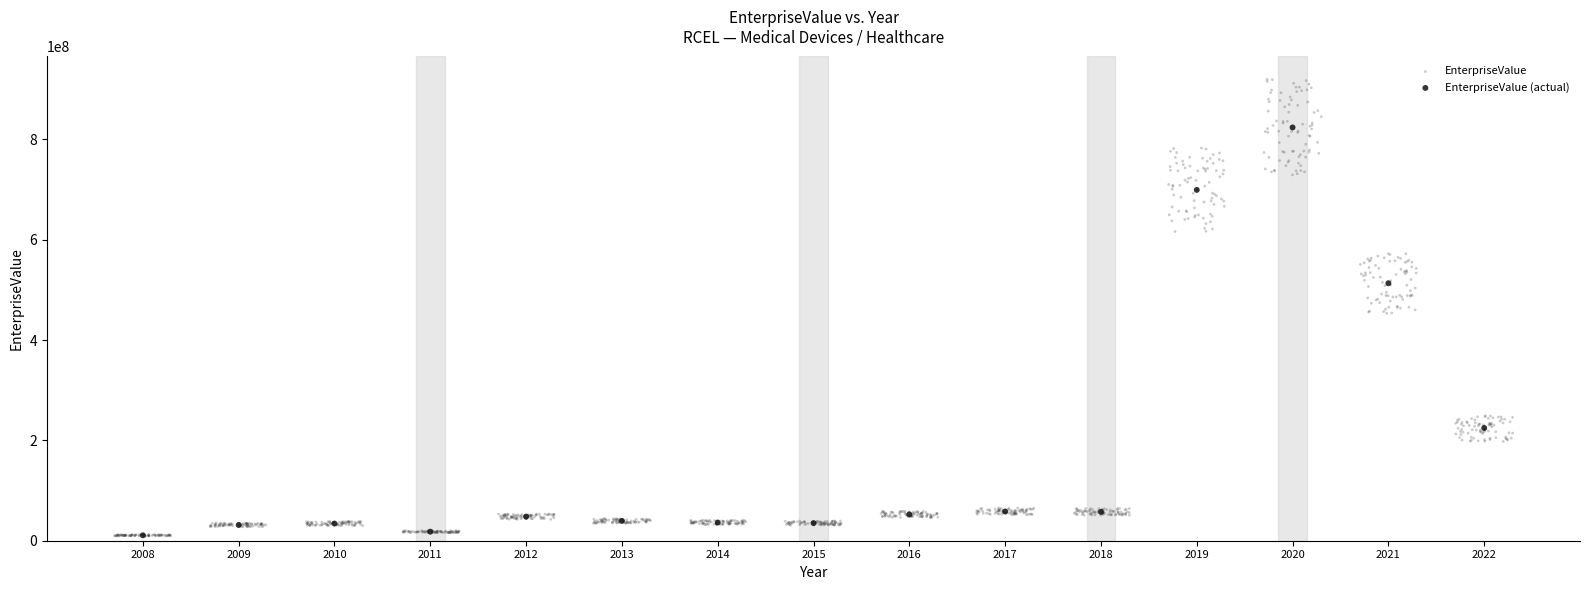

Which series reaches the maximum Y coordinate?

EnterpriseValue